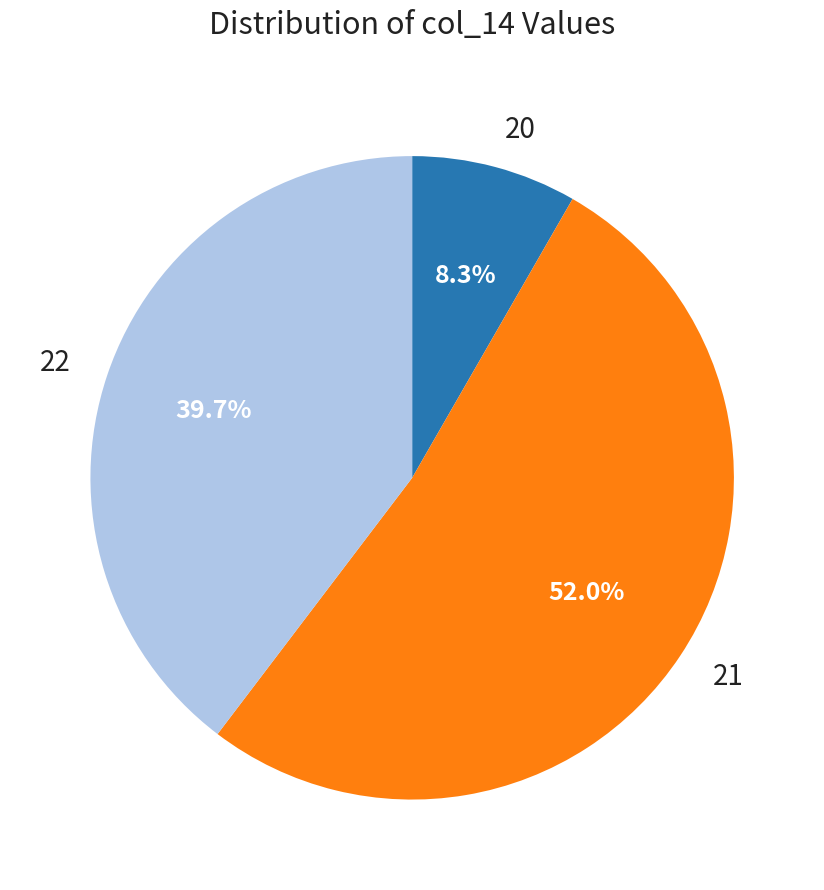

To the nearest percent, what portion does 21 represent?

52%